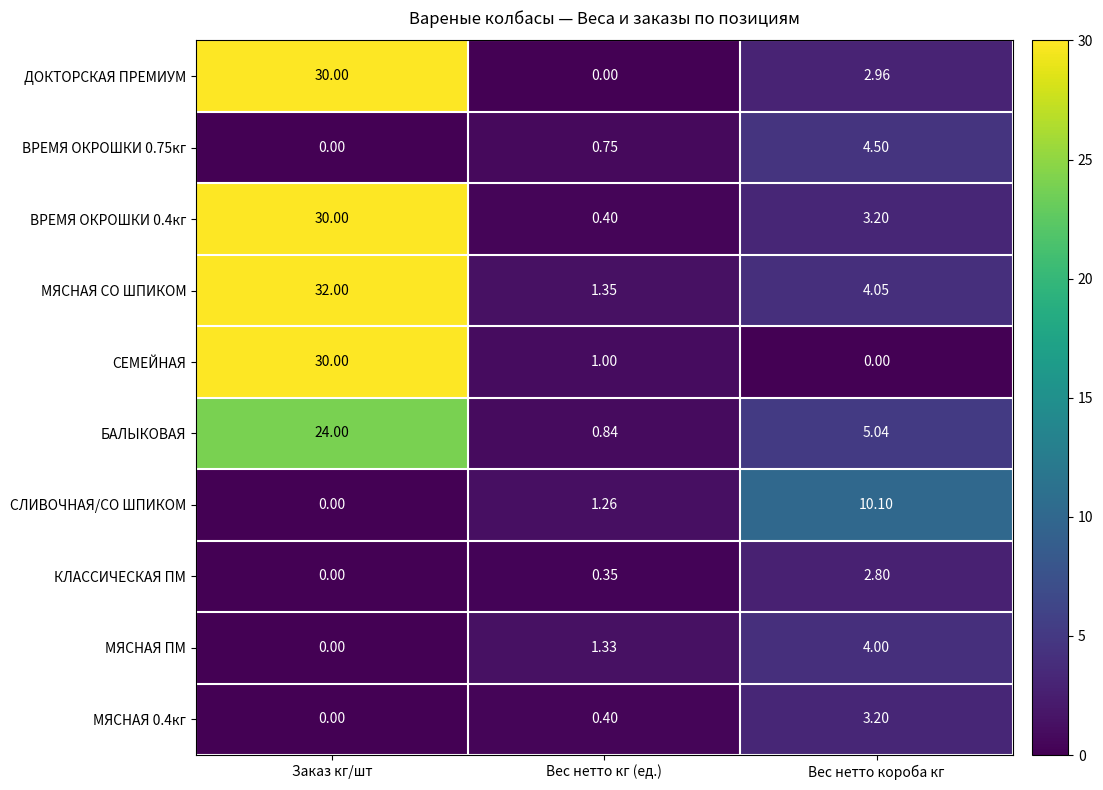

Count the number of data series in this chart.

10